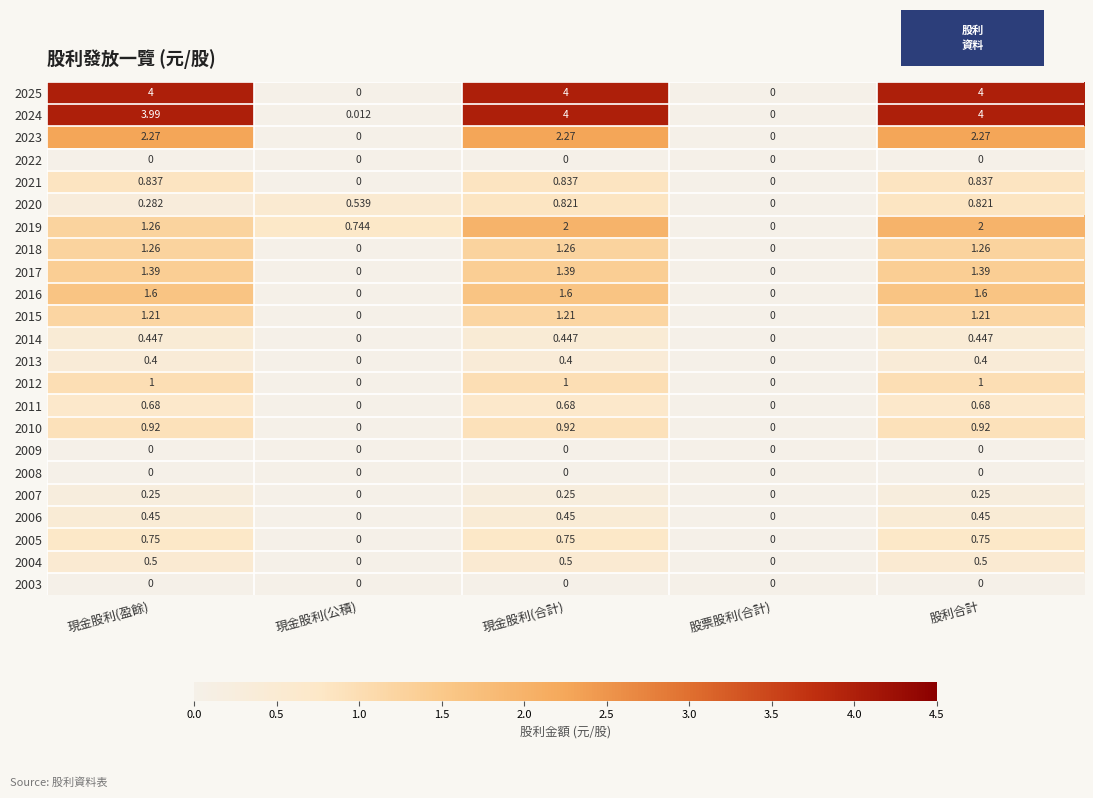

How many categories are shown in the chart?

5